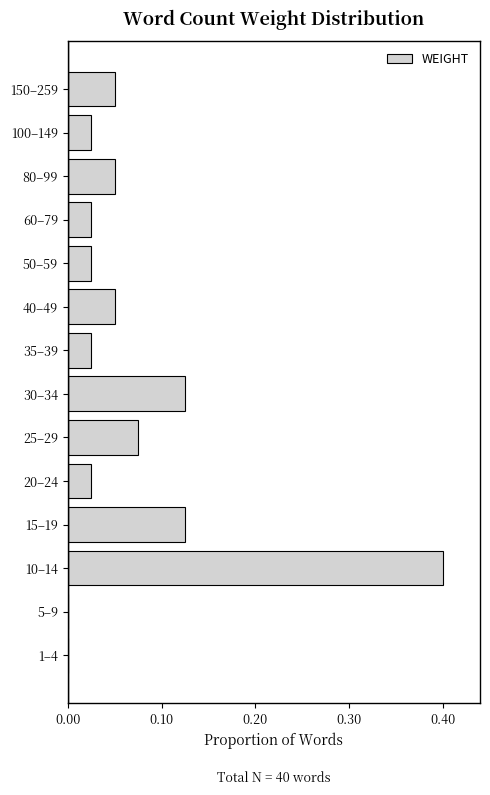

The chart shows a value of 0.0 at 80–99. True or false?

False